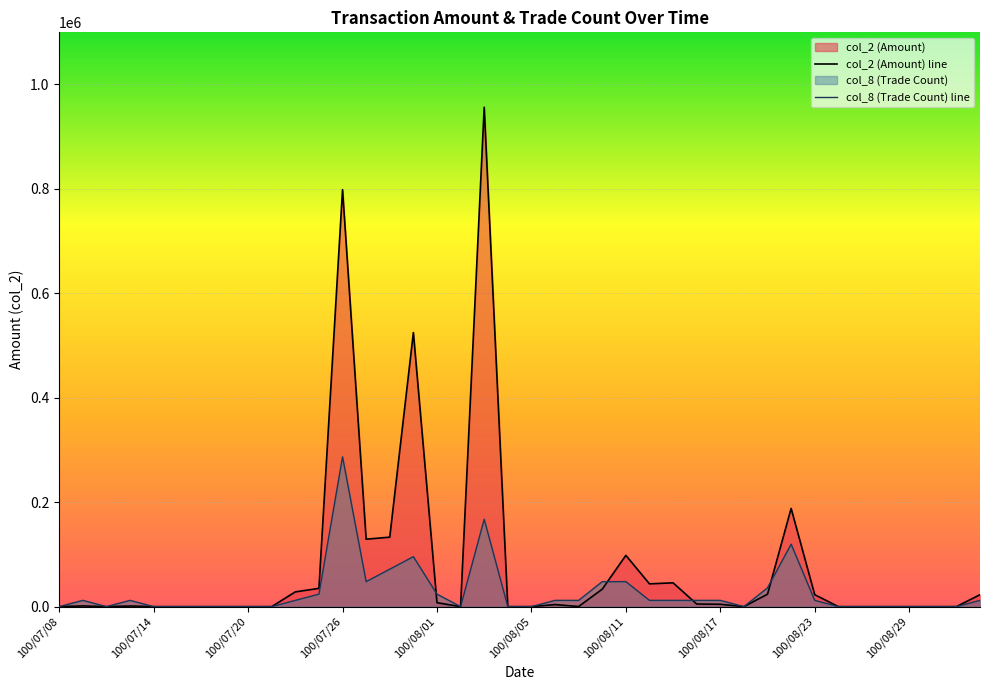

The value of col_2 (Amount) line at 19 is 325660.5. True or false?

False